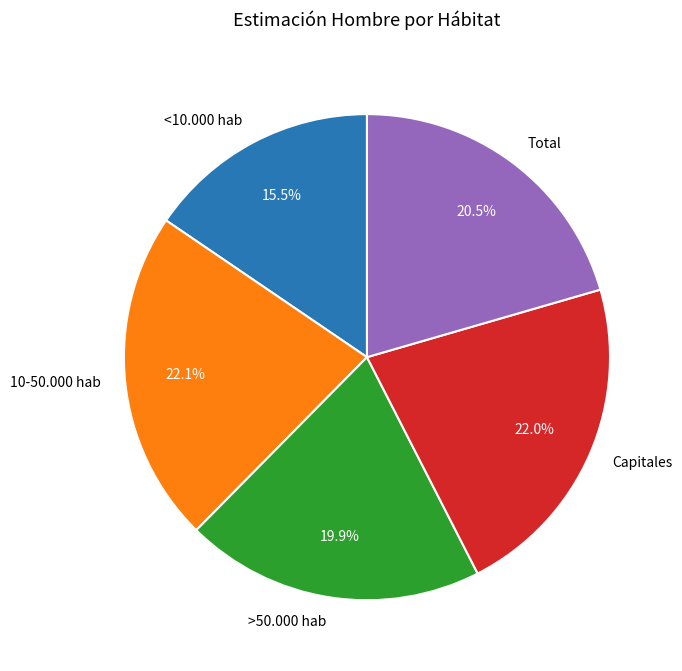

Is it true that >50.000 hab is 20% of the pie?

True